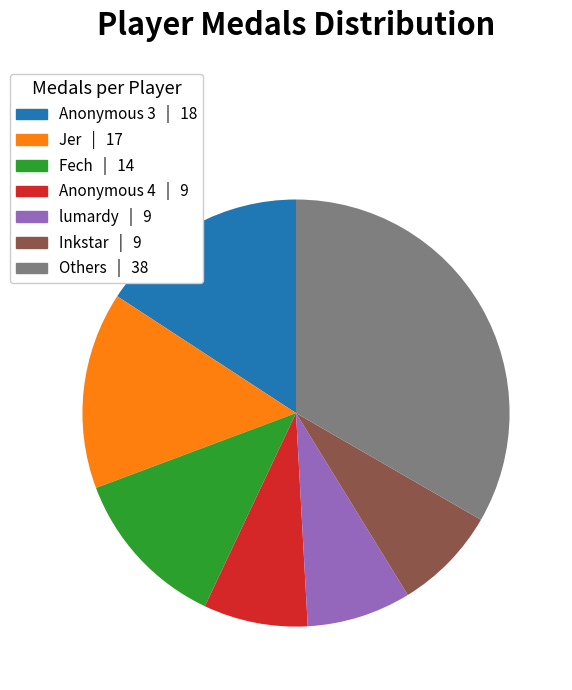

Is there a majority slice in this chart?

No